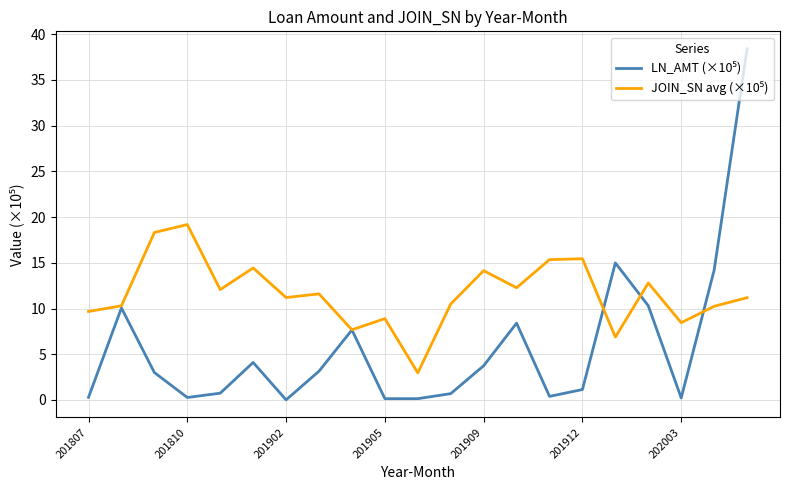

What is the maximum value shown in the chart?

38.4